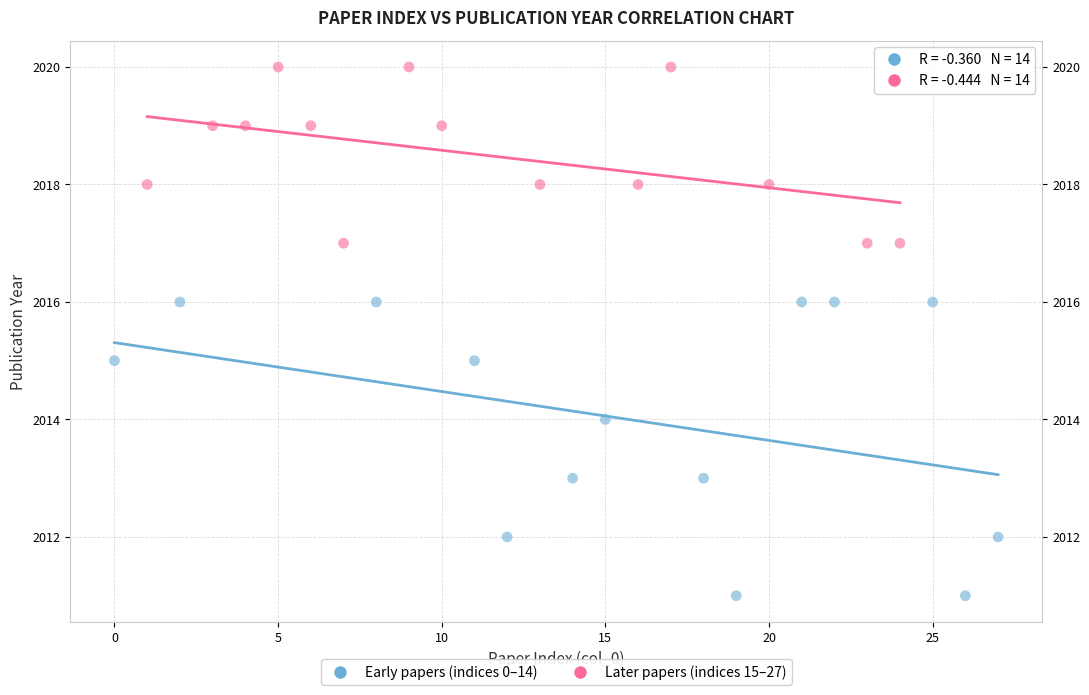

What are all the series names shown in the legend?

Early papers (indices 0–14), Later papers (indices 15–27)